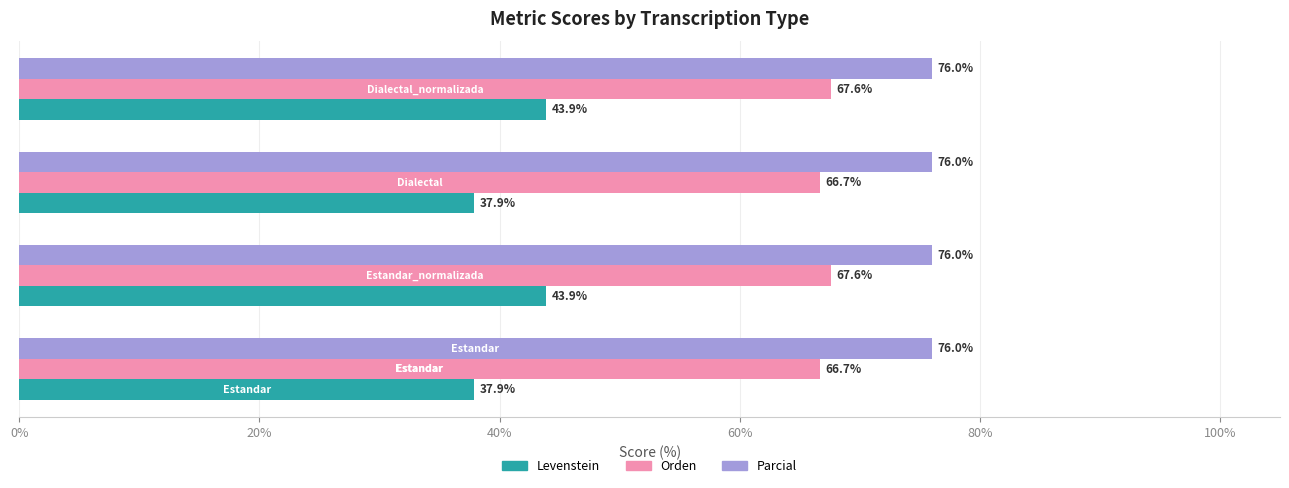

What is the average value of the Parcial series?

76.0